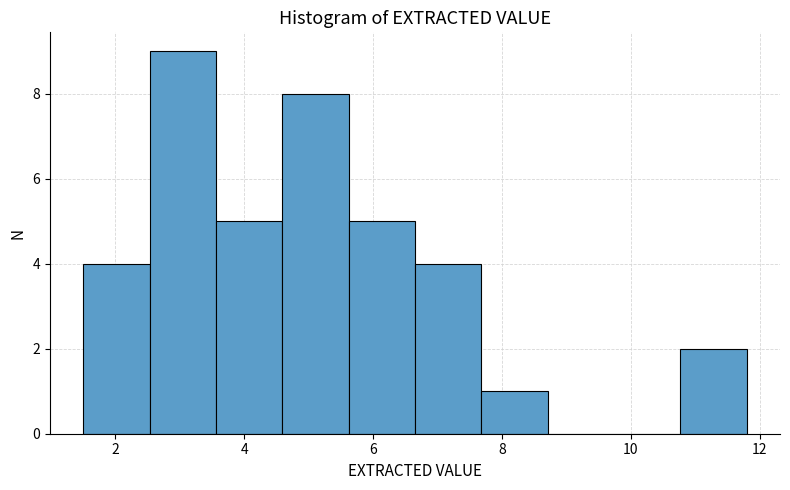

Which range on the x-axis has the tallest bar?

2.6 to 3.6